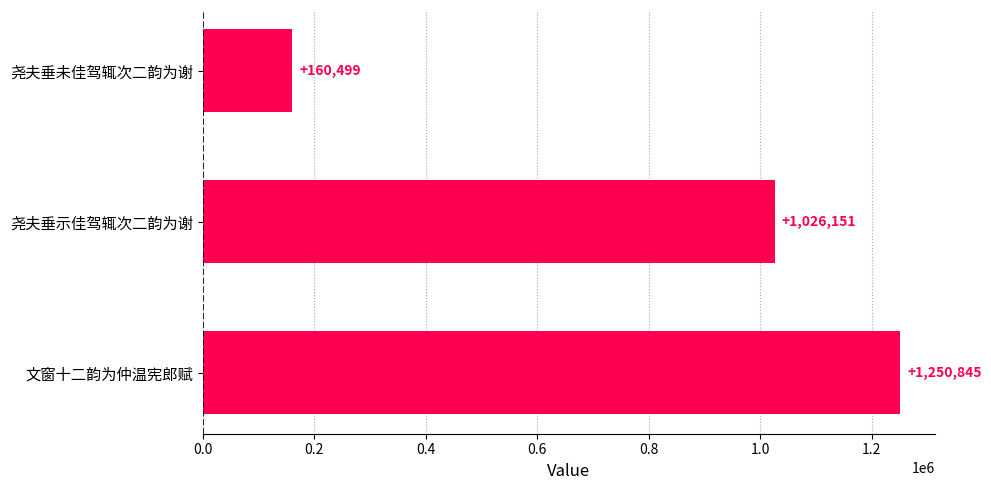

What is the average value?

812498